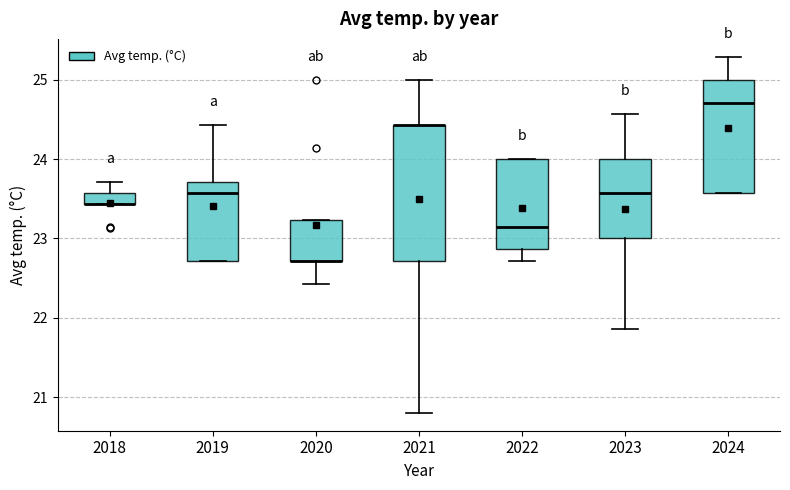

Which box is the tallest, from its lower edge to its upper edge?

2021